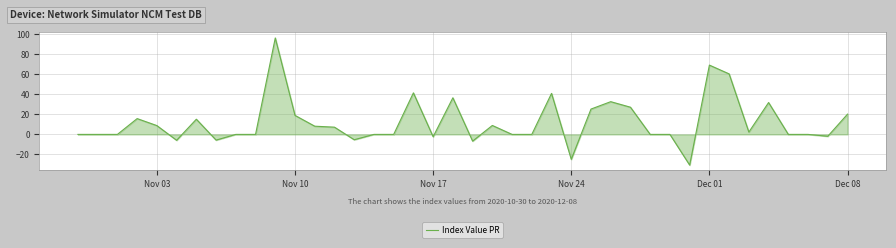

What is the maximum value shown in the chart?

96.2